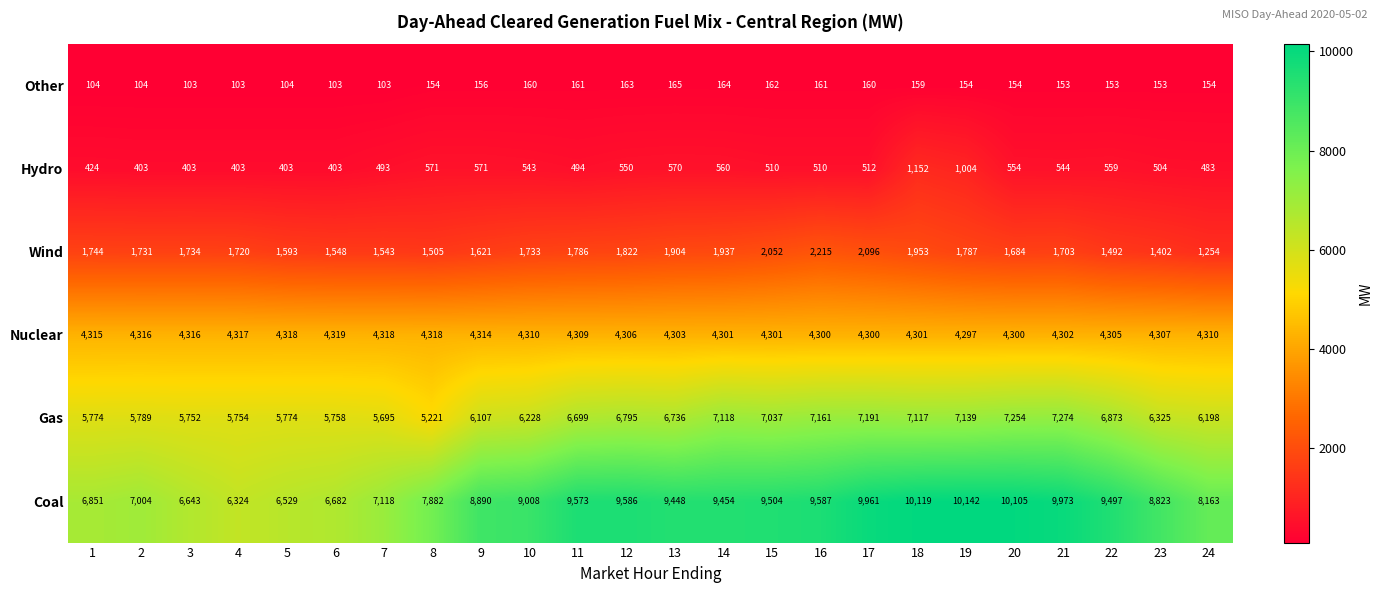

How many data points in Coal are less than 9448?

12